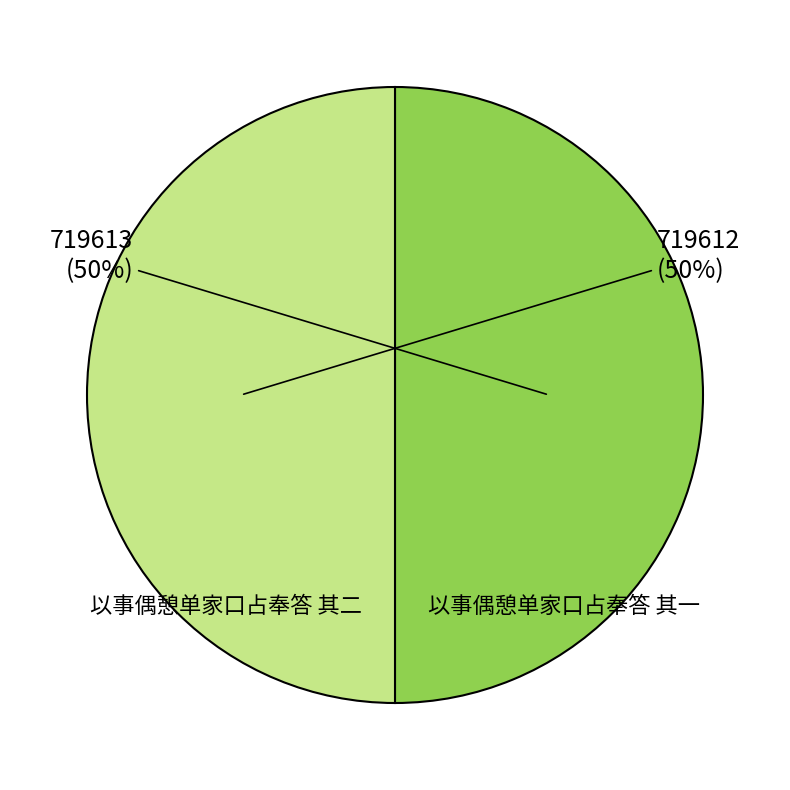

To the nearest percent, what portion does 以事偶憩单家口占奉答 其一 represent?

50%